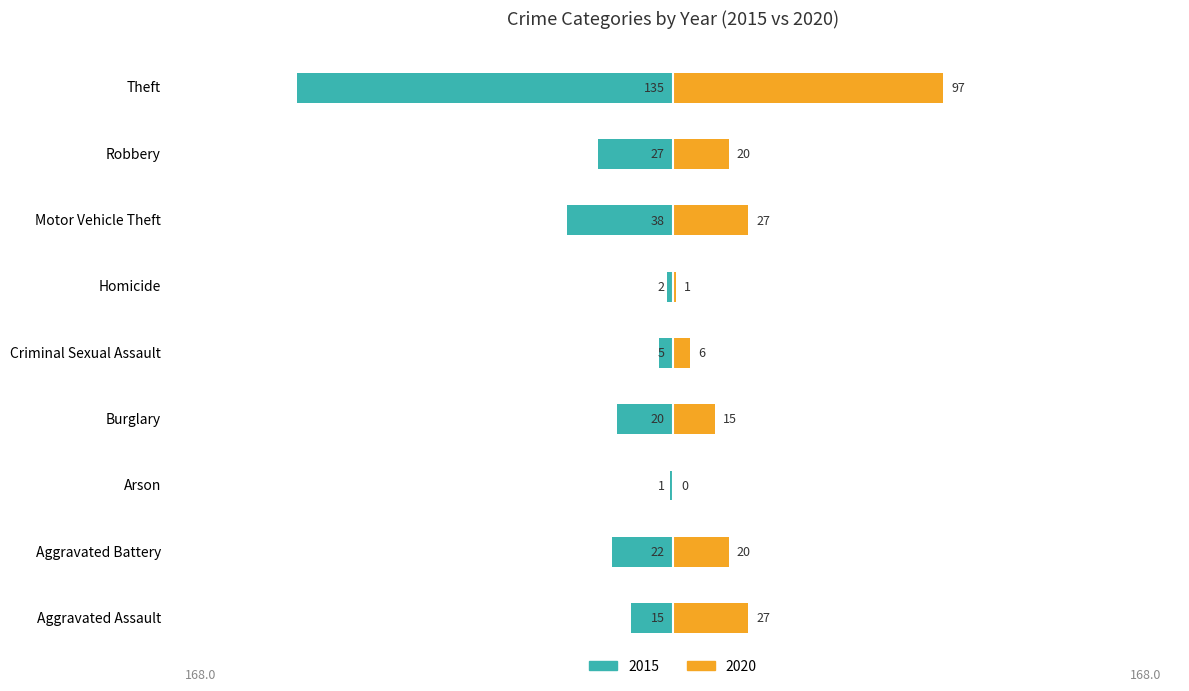

What is the highest value of the 2020 series?

97